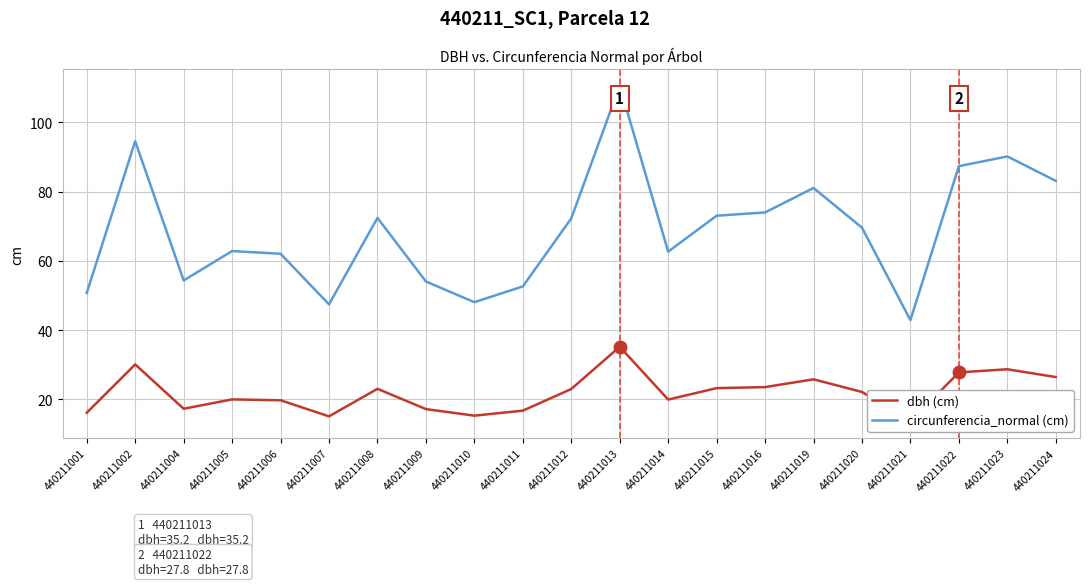

How many categories are shown in the chart?

21